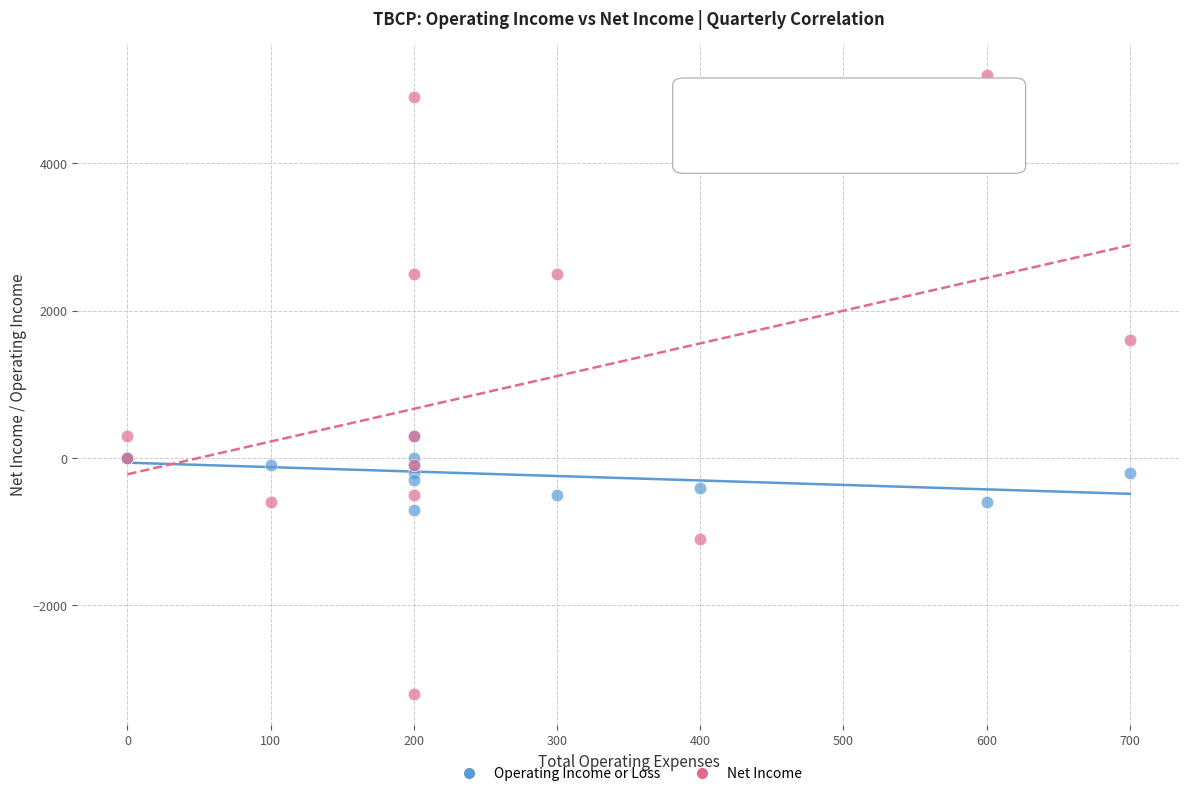

Across all series, what Y value is closest to 1000?

1600